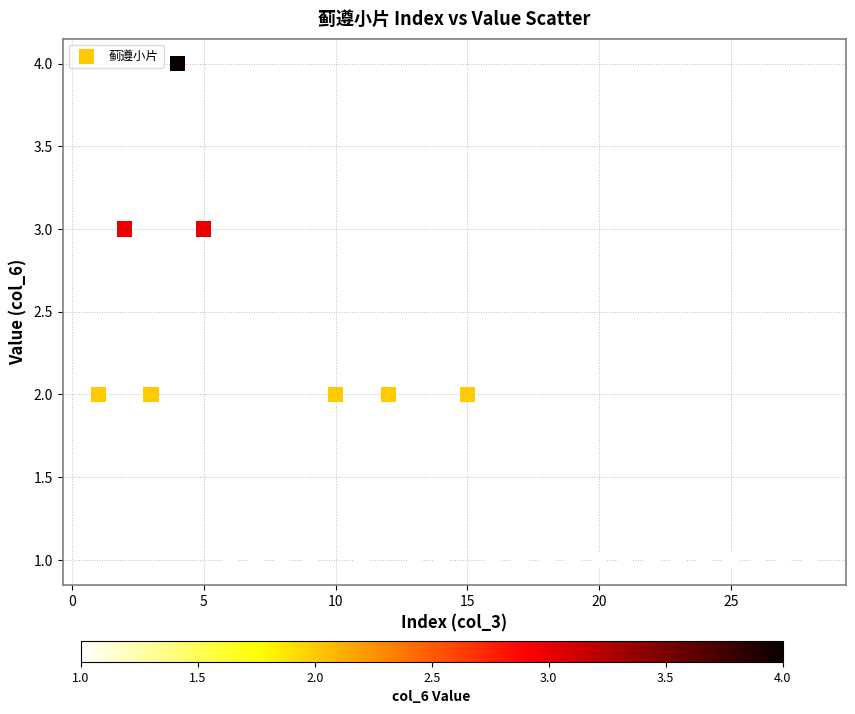

What is the range of X values (max minus min)?

27